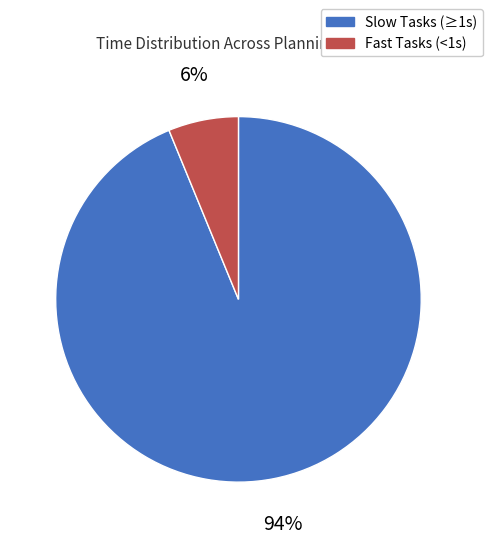

To the nearest percent, what is the average slice percentage?

50%